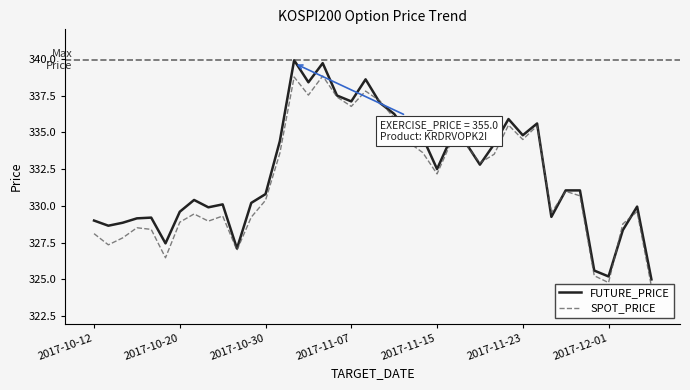

At which category is the sum across all series the highest?

14